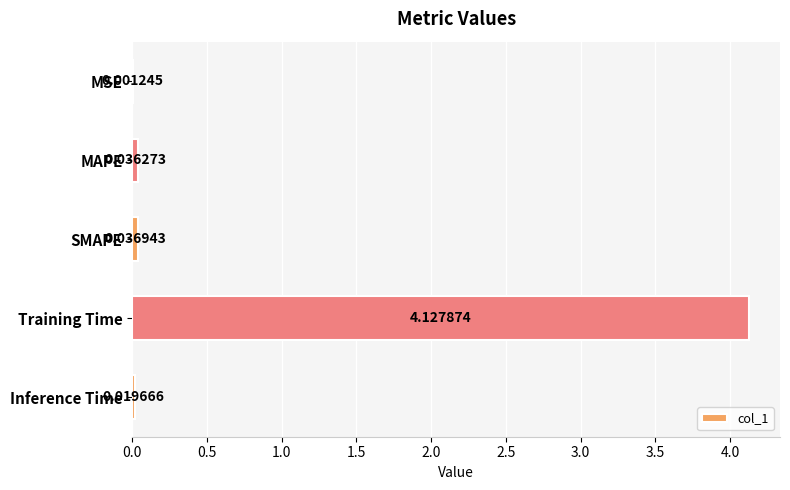

What is the sum of the values at Training Time and MAPE?

4.2